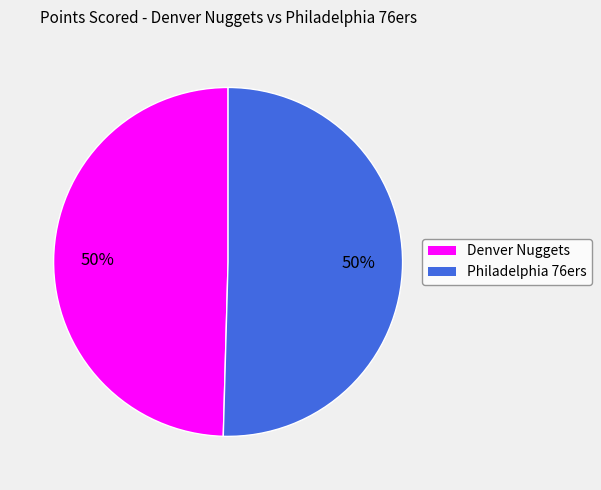

Approximately how many times larger is the value at Denver Nuggets compared to Philadelphia 76ers?

1.0